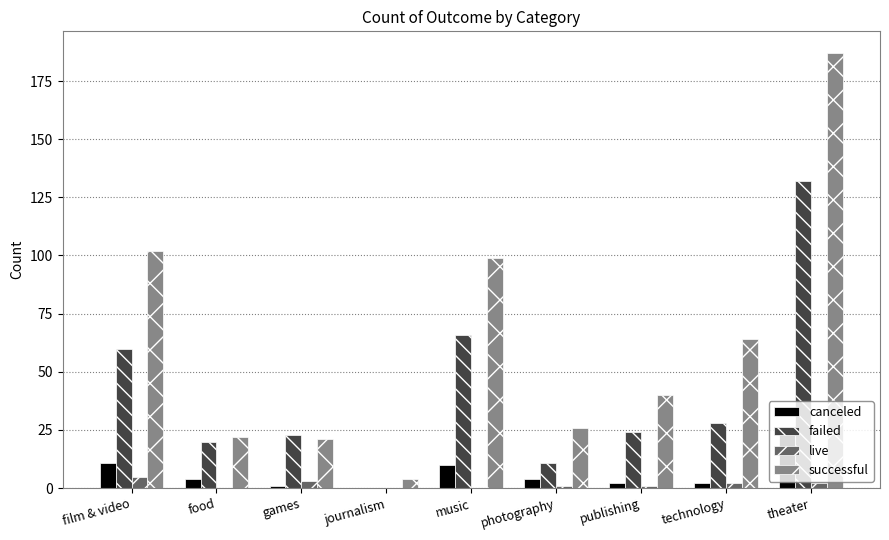

Reading right to left, extract all data points from this chart.

canceled: 23	2	2	4	10	0	1	4	11
failed: 132	28	24	11	66	0	23	20	60
live: 2	2	1	1	0	0	3	0	5
successful: 187	64	40	26	99	4	21	22	102